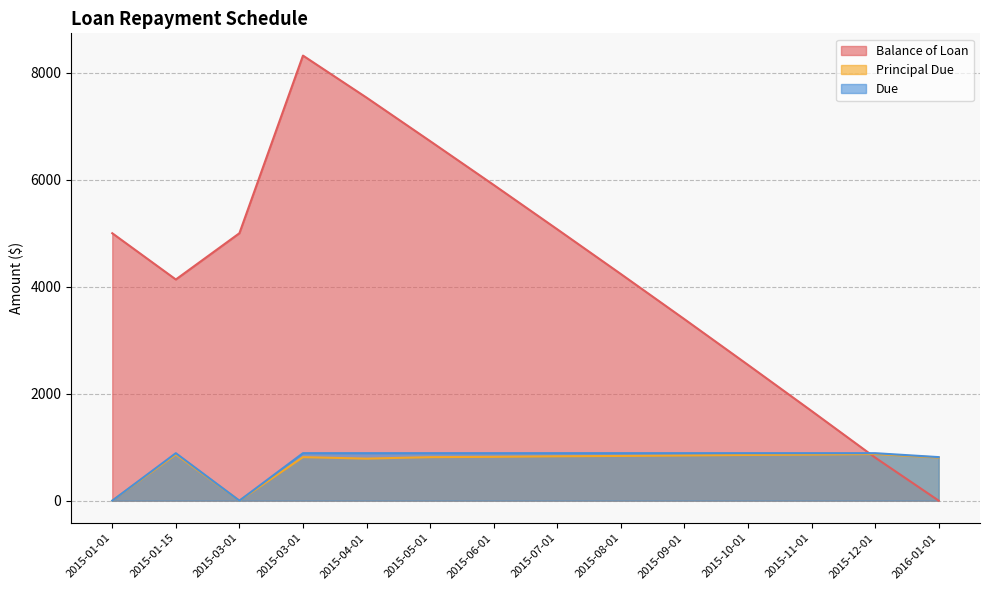

How many values in Due are above zero?

12